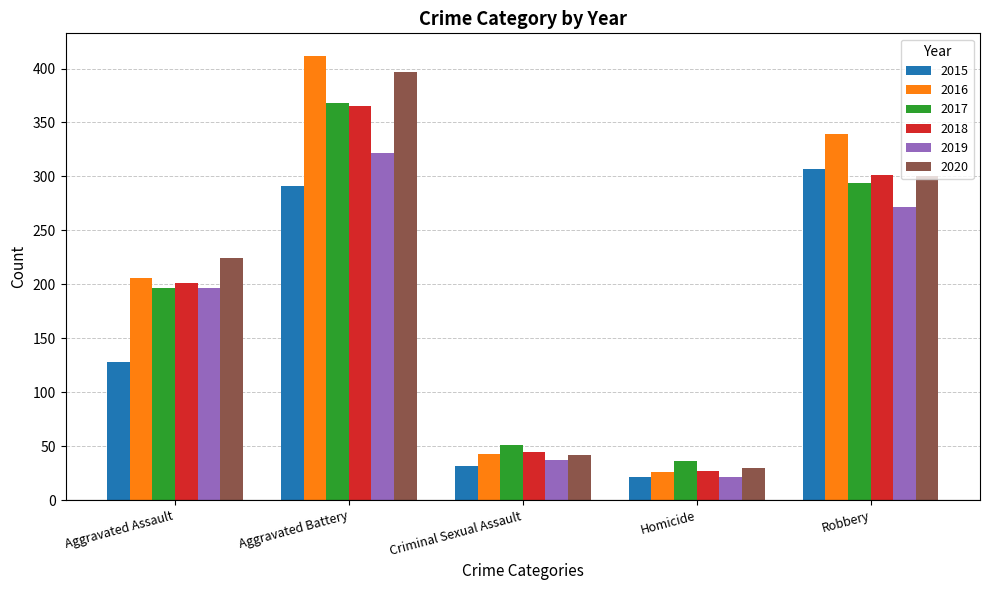

What is the sum of all 2015 values?

779